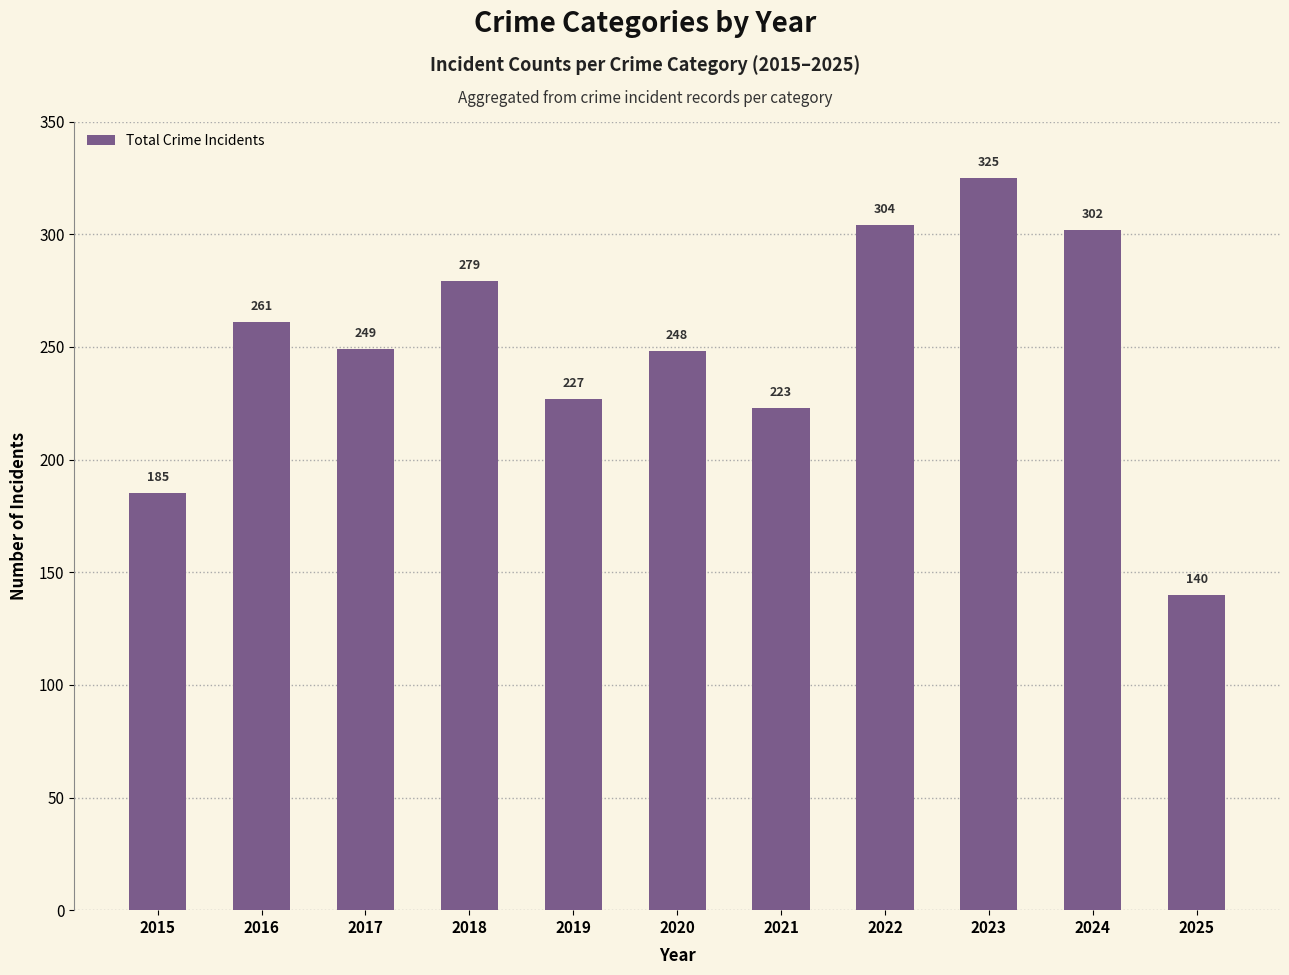

What is the greatest value displayed?

325